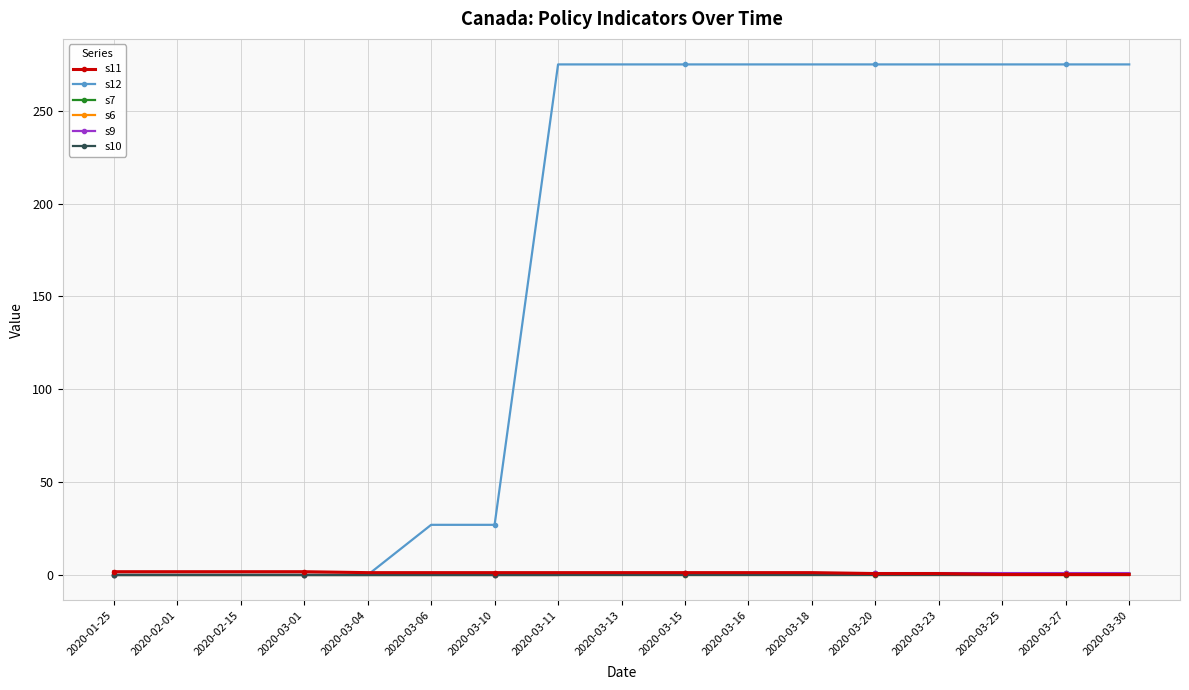

What is the value of the s9 point at the 17th from the left?

1.0